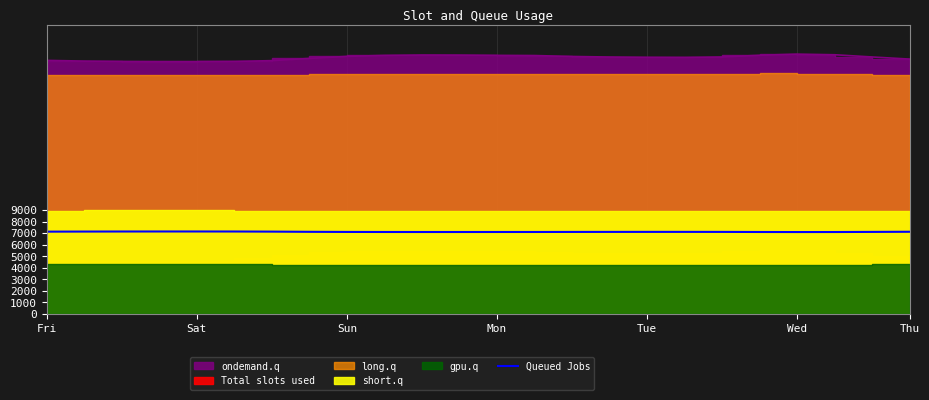

What is the lowest value of the Queued Jobs series?

7095.7